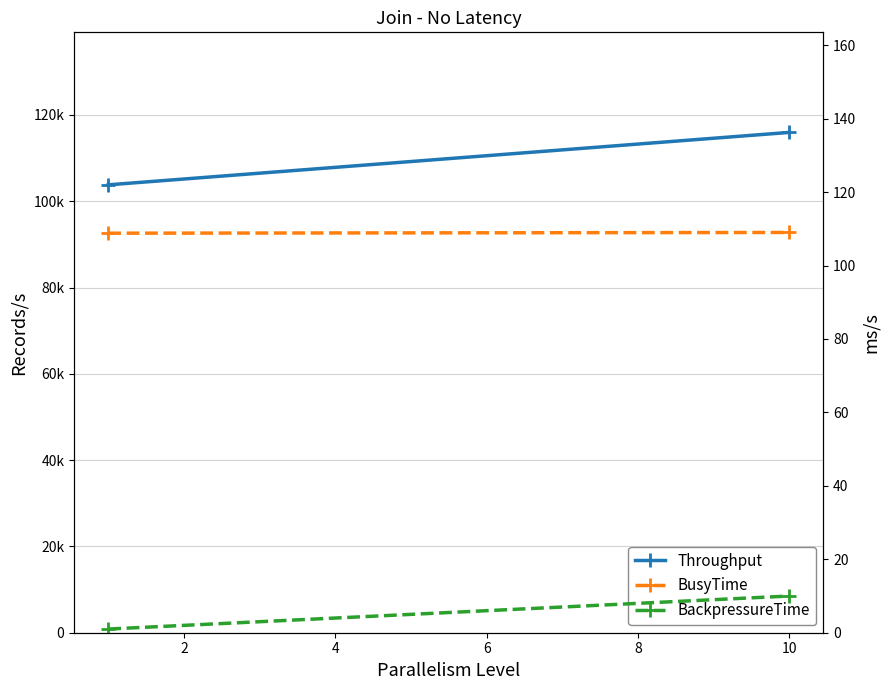

What value does the Throughput series have at 0?

103801.0